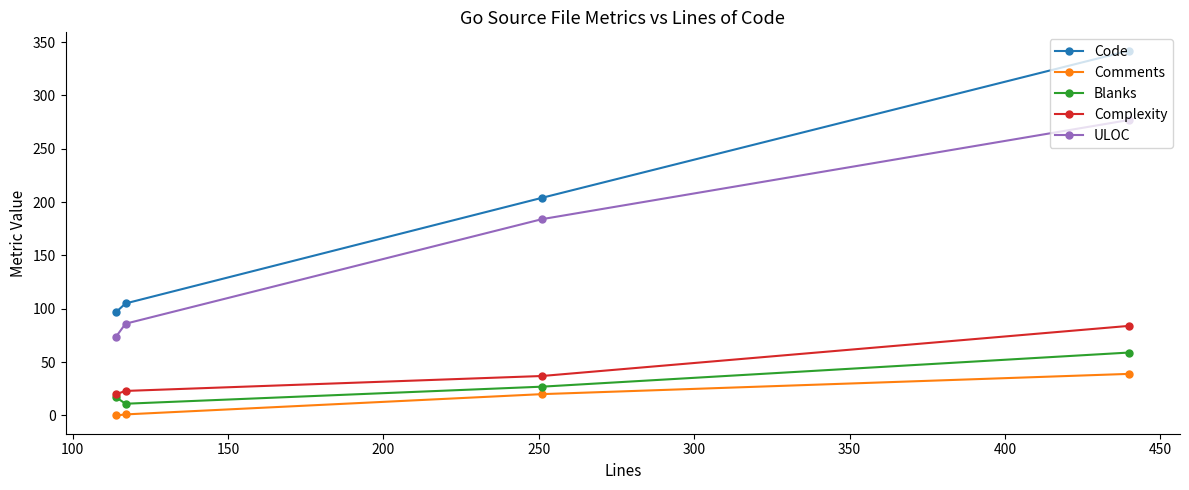

Is this an area chart (filled region under the line)?

No